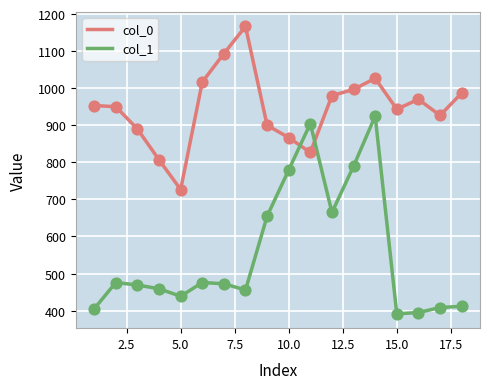

Which series has the widest spread of values?

col_1